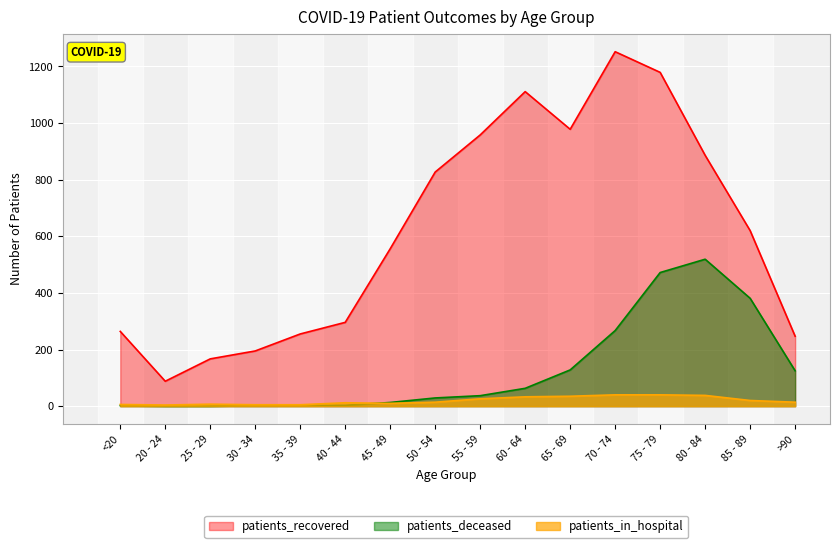

What are all the series names shown in the legend?

patients_recovered, patients_deceased, patients_in_hospital